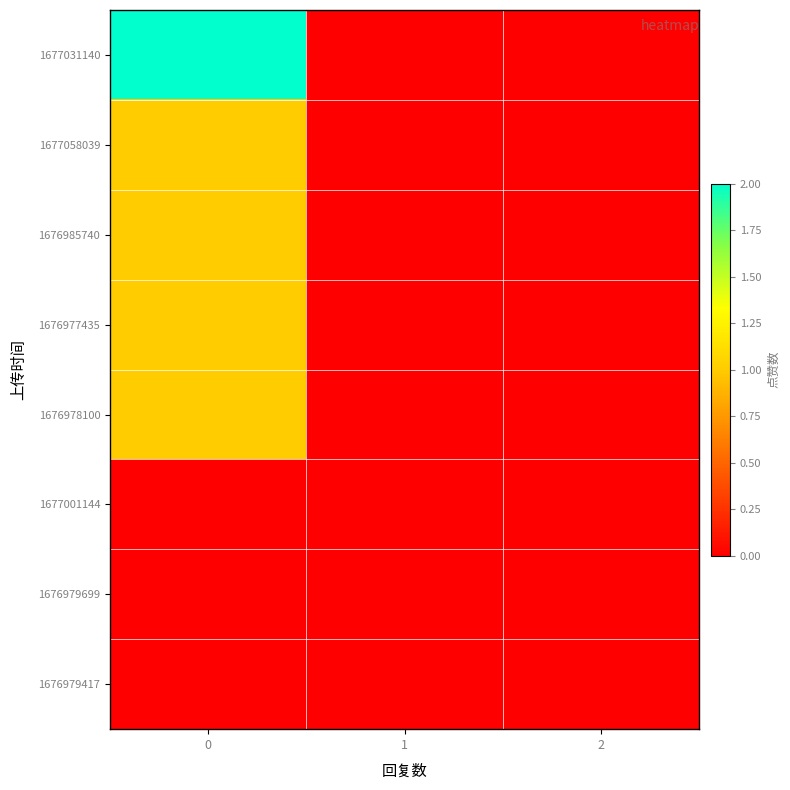

Reading left to right, transcribe all the data shown in this chart.

row_0: 2	0	0
row_1: 1	0	0
row_2: 1	0	0
row_3: 1	0	0
row_4: 1	0	0
row_5: 0	0	0
row_6: 0	0	0
row_7: 0	0	0